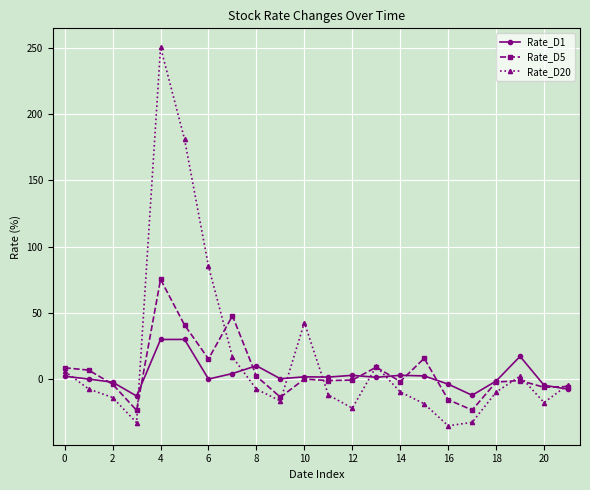

Rank the series by their maximum value, from lowest to highest.

Rate_D1, Rate_D5, Rate_D20